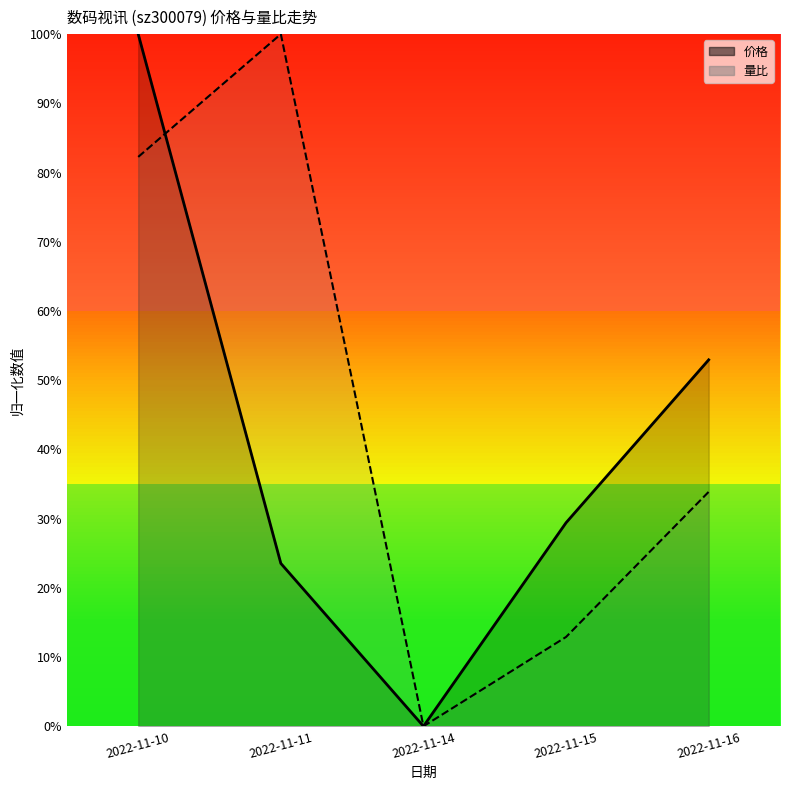

Rank the series by their average value, from highest to lowest.

量比, 价格